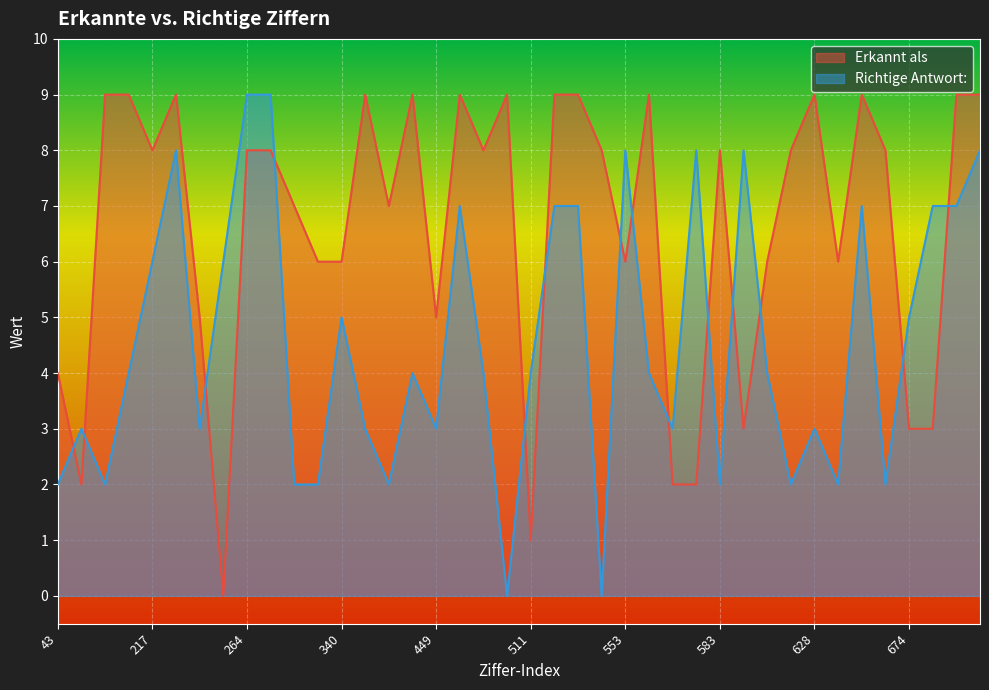

What is the difference between the maximum and second lowest values in the Richtige Antwort series?

9